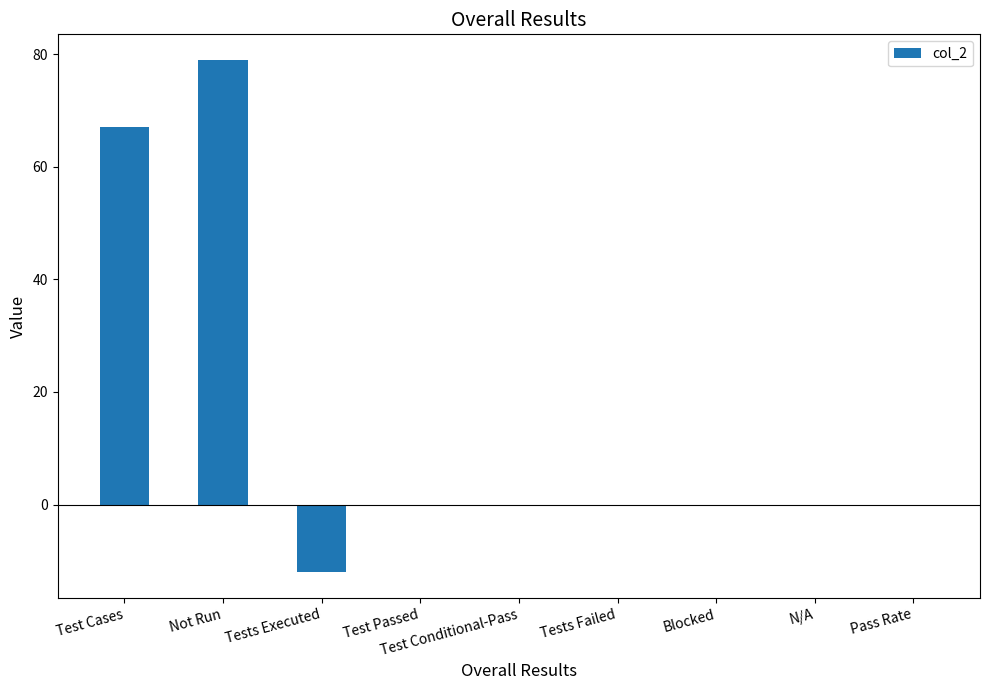

How many series are shown in this chart?

1